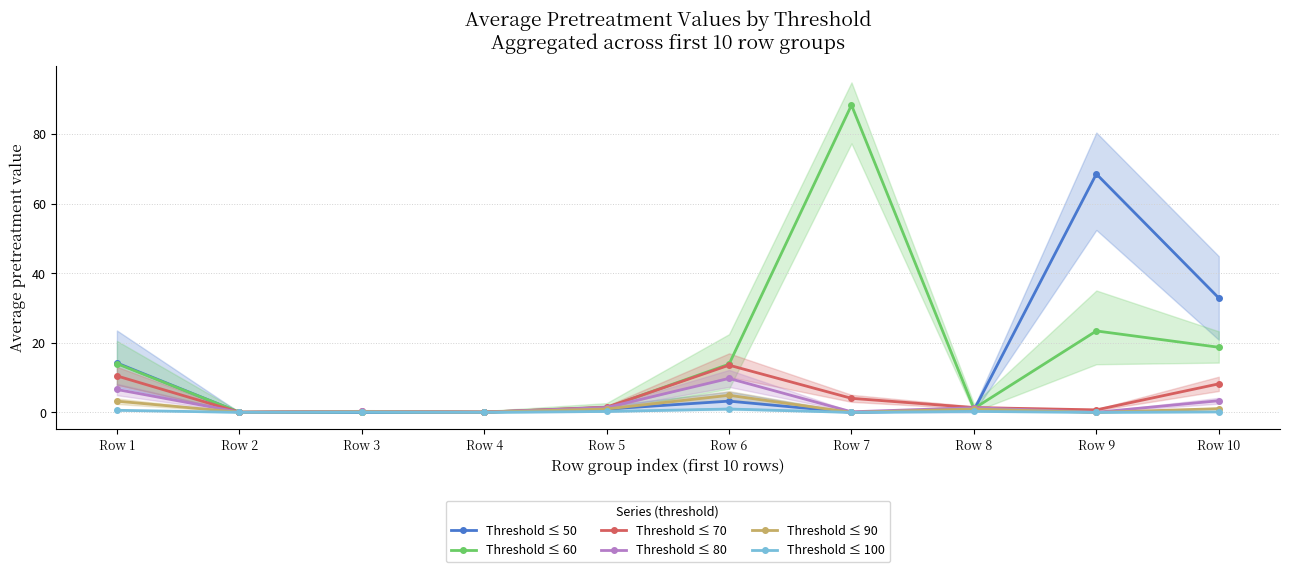

Between which two adjacent categories do Threshold ≤ 60 and Threshold ≤ 80 first intersect?

Row 1 and Row 2